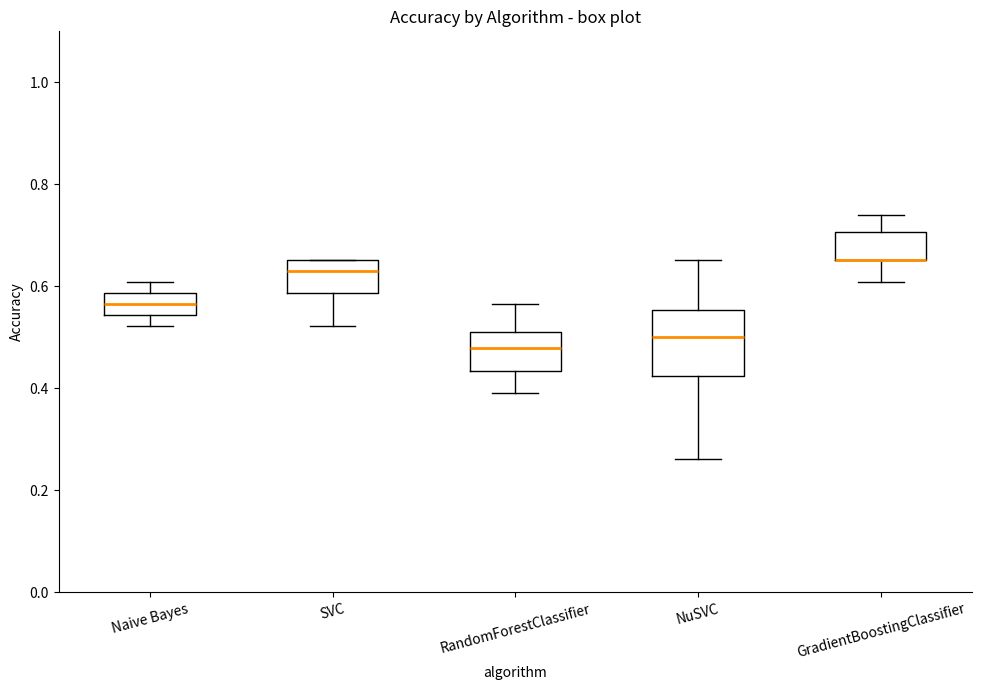

Where is the lower edge of the box for GradientBoostingClassifier on the y-axis? The values are not printed on the chart, so give them approximately, as read against the axis.

0.66